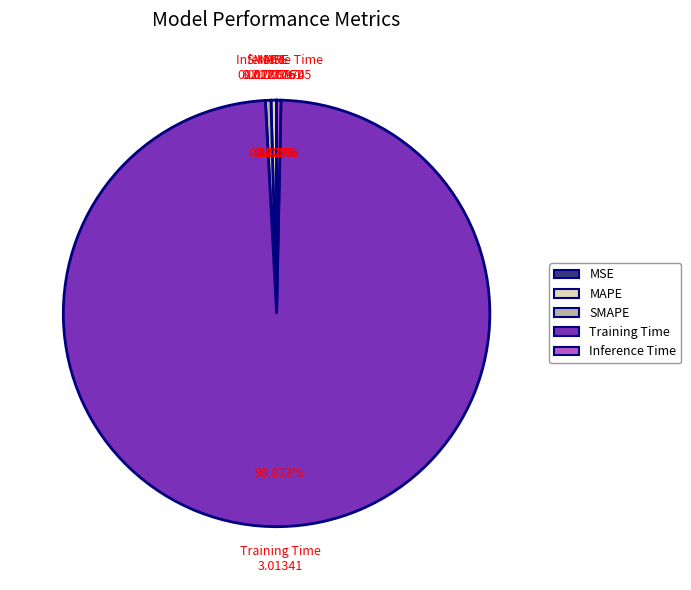

Which category accounts for the majority?

Training Time